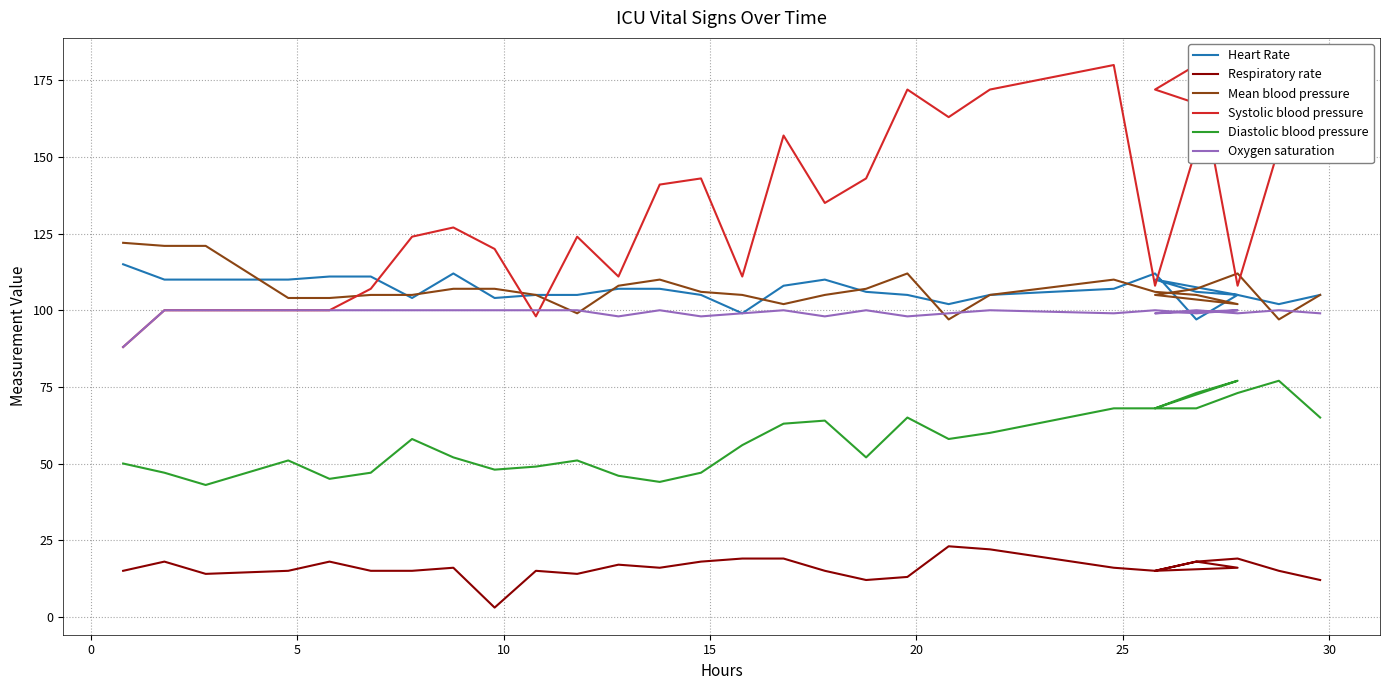

How many values in the Mean blood pressure series are below 105?

7